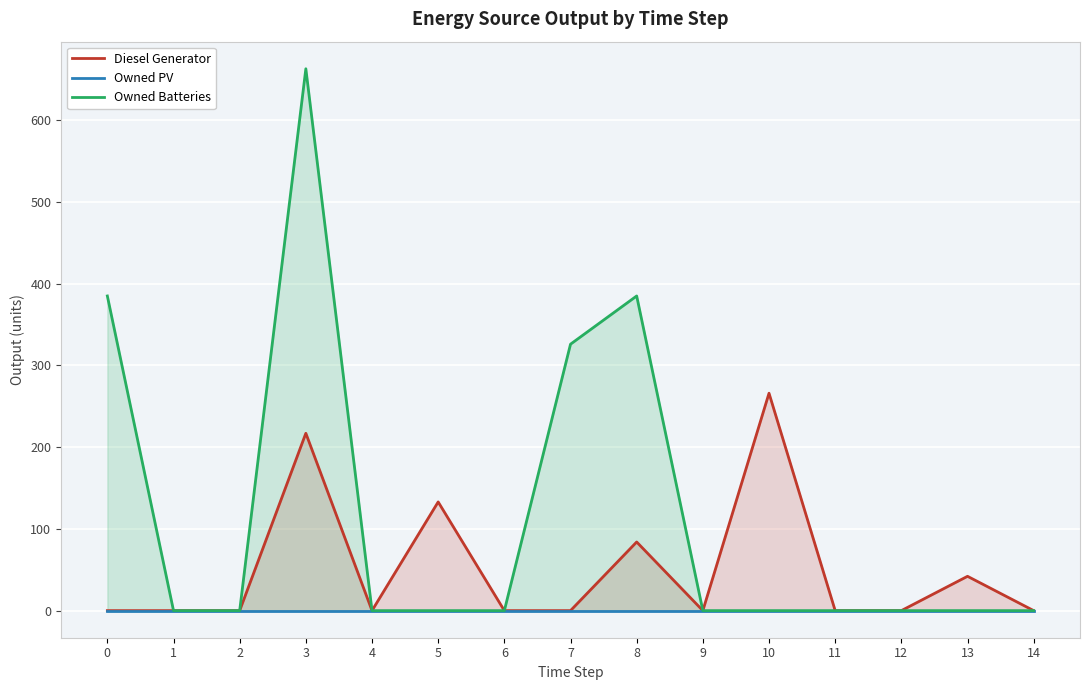

Reading left to right, extract all data points from this chart.

Diesel Generator: 0	0	0	217	0	133	0	0	84	0	266	0	0	42	0
Owned PV: 0	0	0	0	0	0	0	0	0	0	0	0	0	0	0
Owned Batteries: 385	0	0	663	0	0	0	326	385	0	0	0	0	0	0